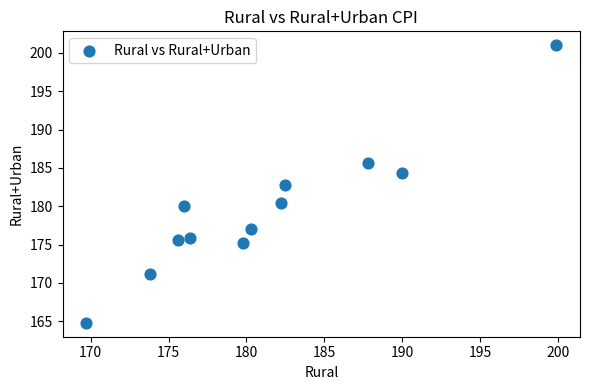

What is the range of X values (max minus min)?

30.2